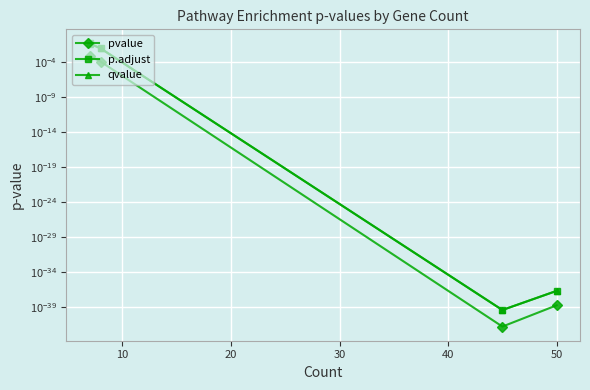

At 20, list the series in order from largest to smallest.

p.adjust, qvalue, pvalue